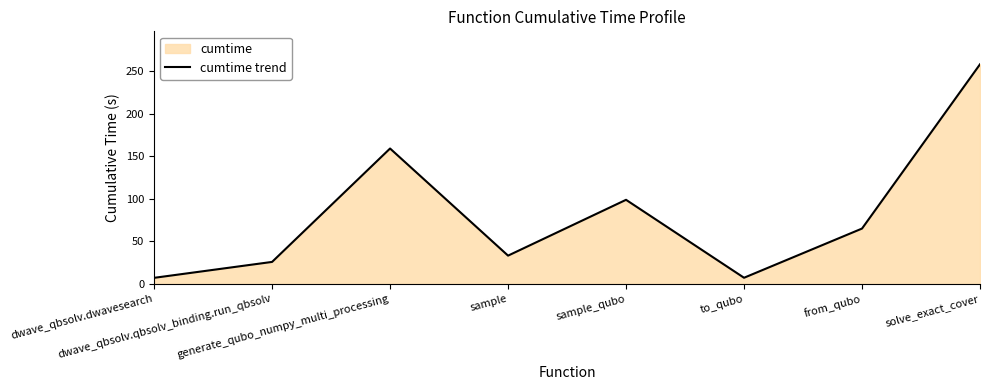

What is the sum of all values?

655.4